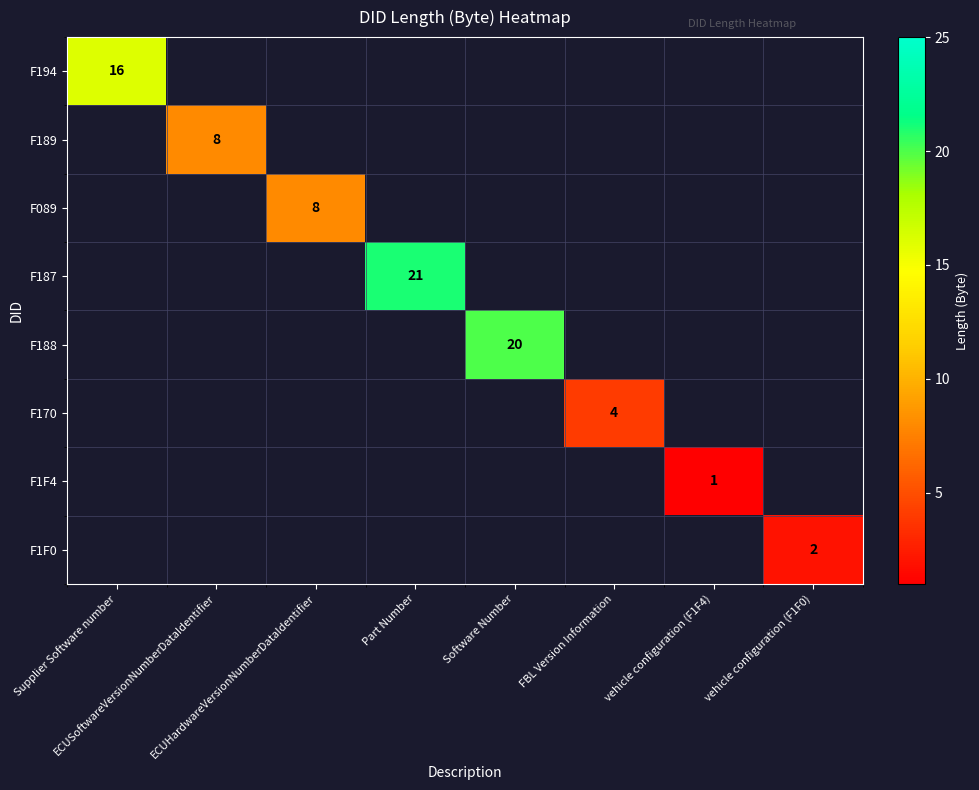

How many data points does each series have?

8